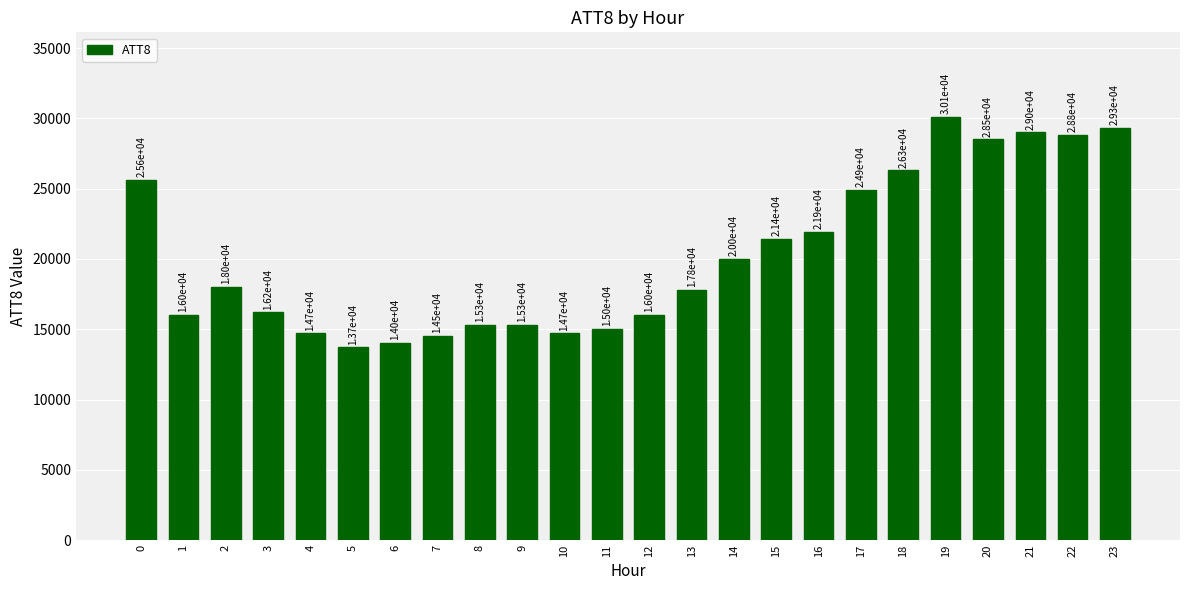

Reading left to right, transcribe all the data shown in this chart.

25600	16000	18000	16200	14700	13700	14000	14500	15300	15300	14700	15000	16000	17800	20000	21400	21900	24900	26300	30100	28500	29000	28800	29300